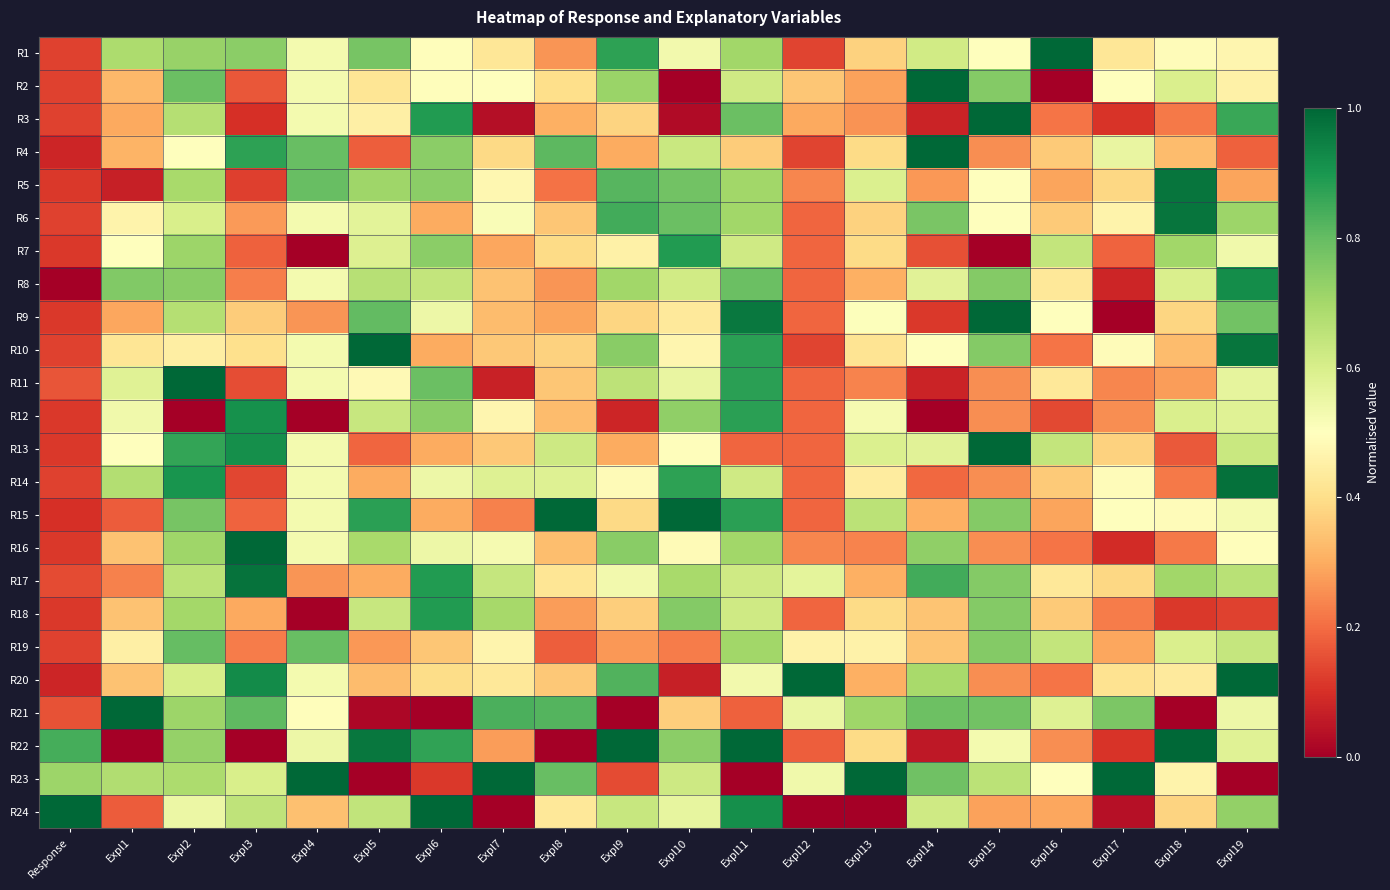

At how many categories does at least one series exceed 0?

20